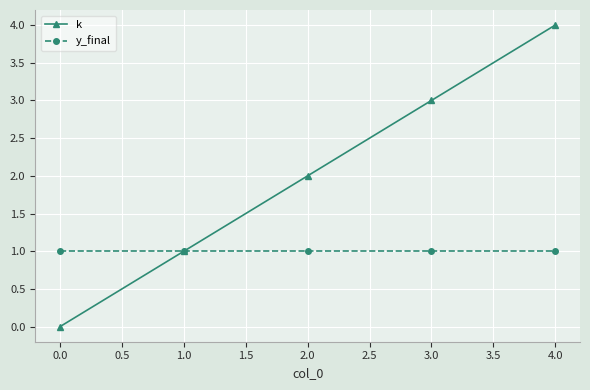

What is the average value of the y_final series?

1